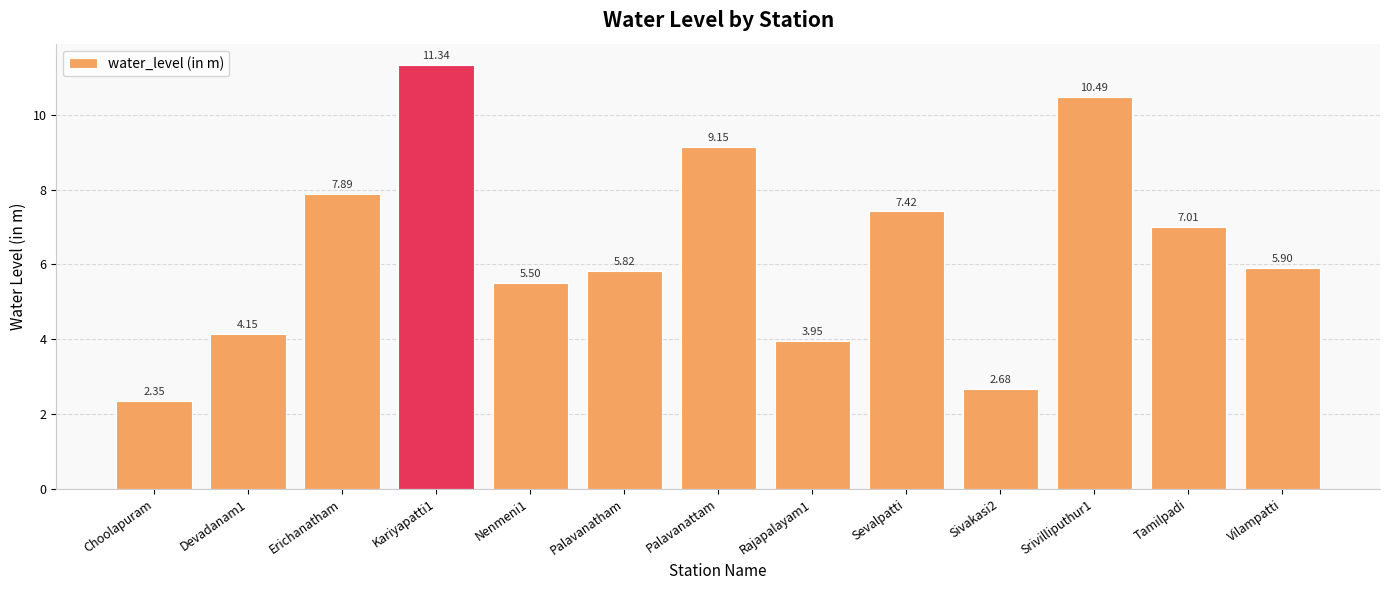

Which has a higher value, Tamilpadi or Srivilliputhur1?

Srivilliputhur1